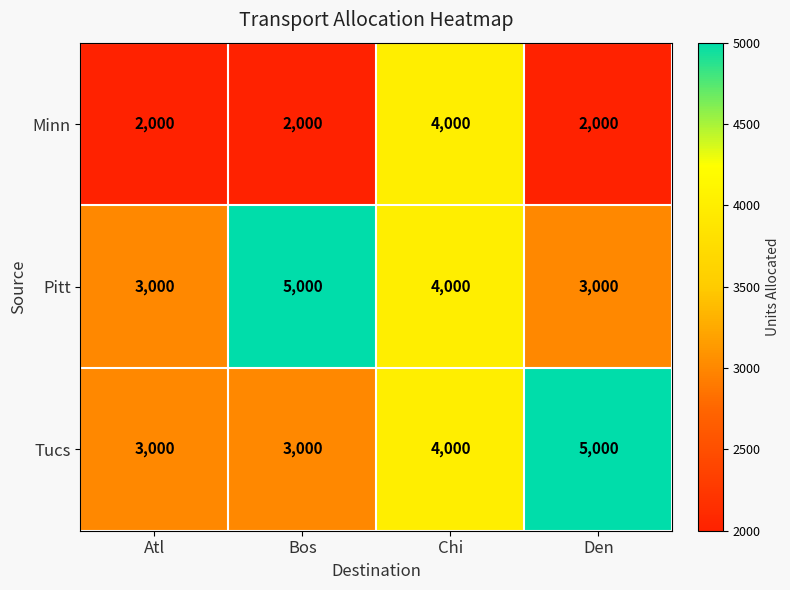

At how many categories does at least one series exceed 2739?

4